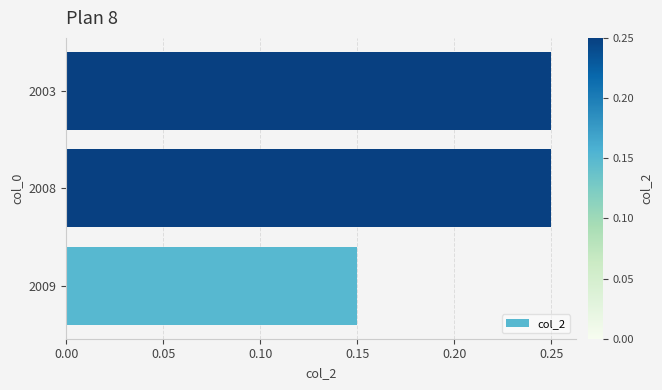

The chart shows a value of 0.1 at 2008. True or false?

False